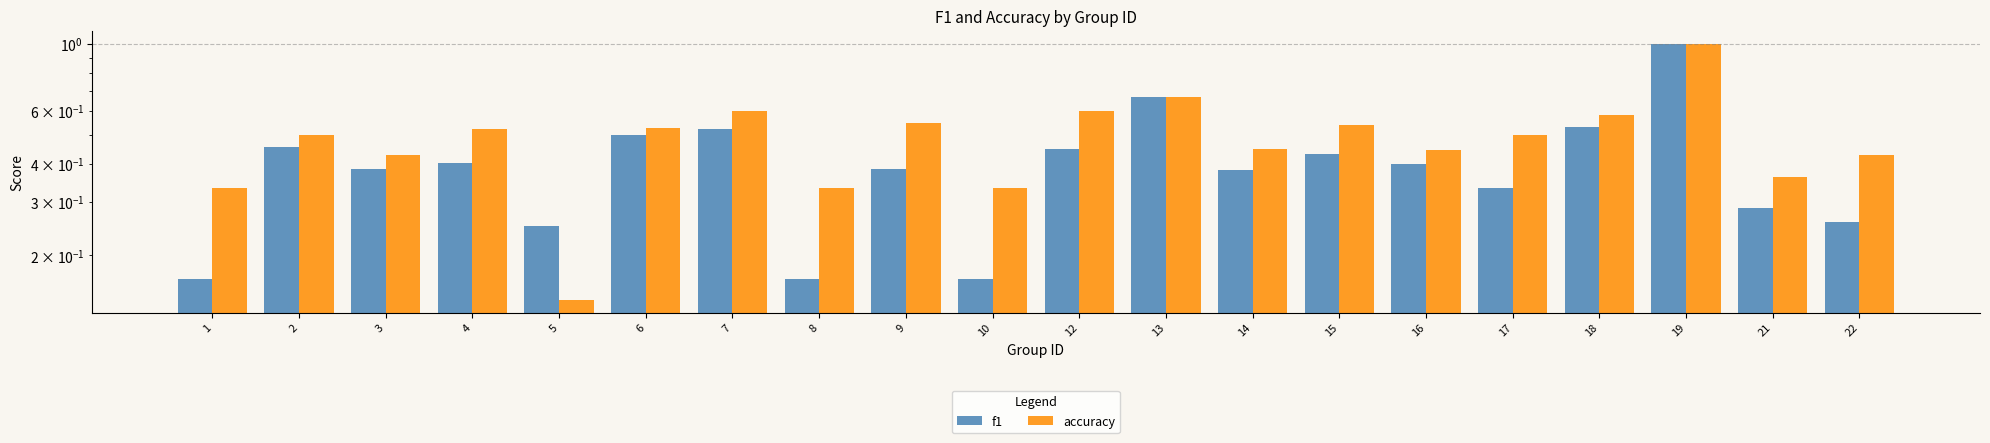

Which series changed the most between 3 and 22?

f1